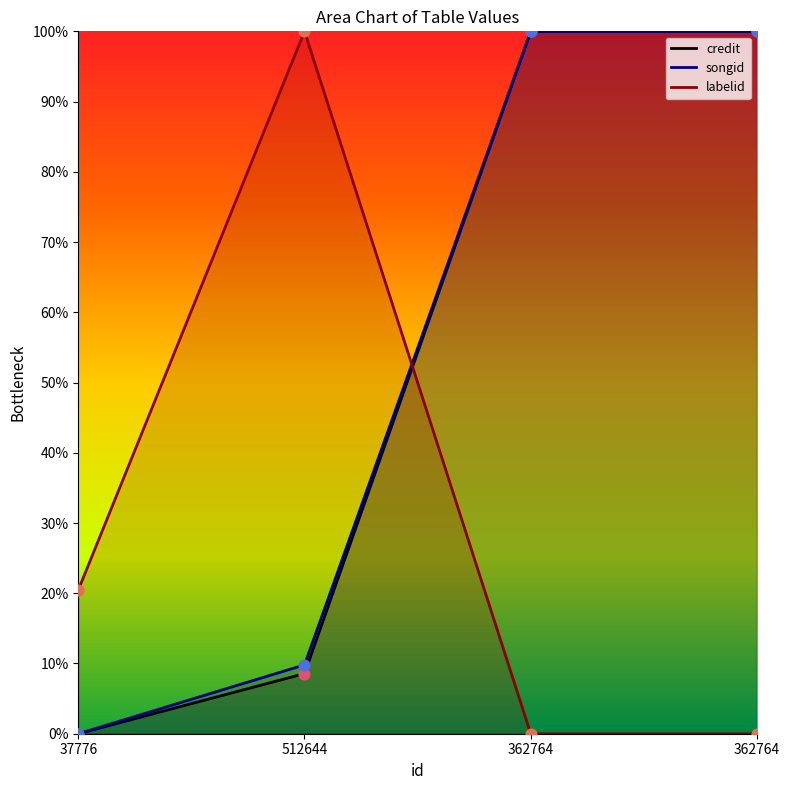

At which category is the sum across all series the highest?

362764